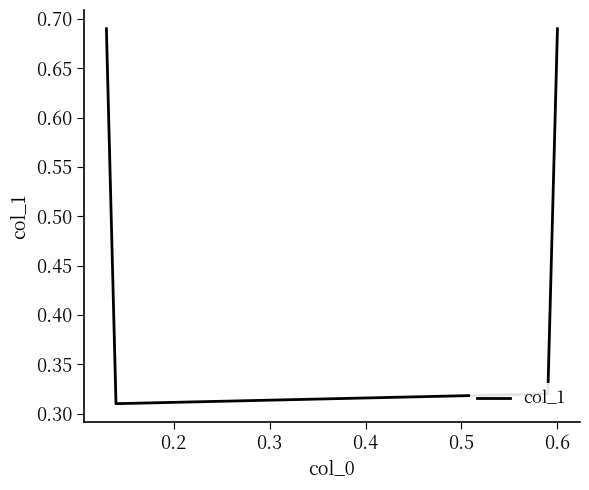

How many values are between 0 and 1?

4